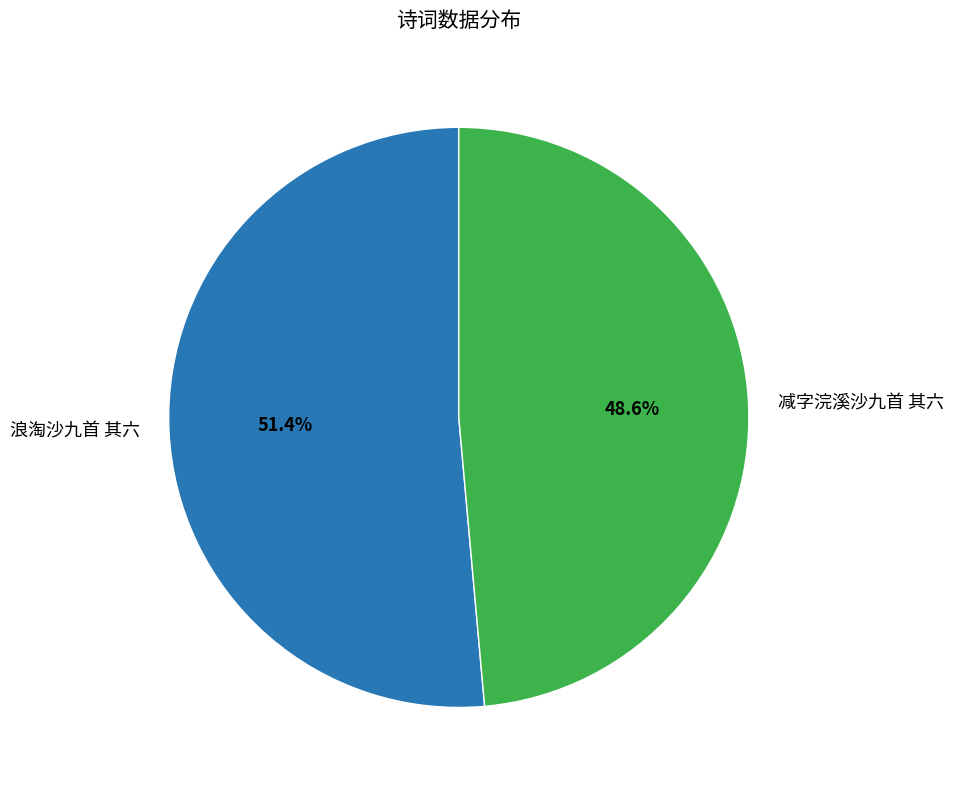

Rank the categories by value from highest to lowest.

浪淘沙九首 其六, 减字浣溪沙九首 其六